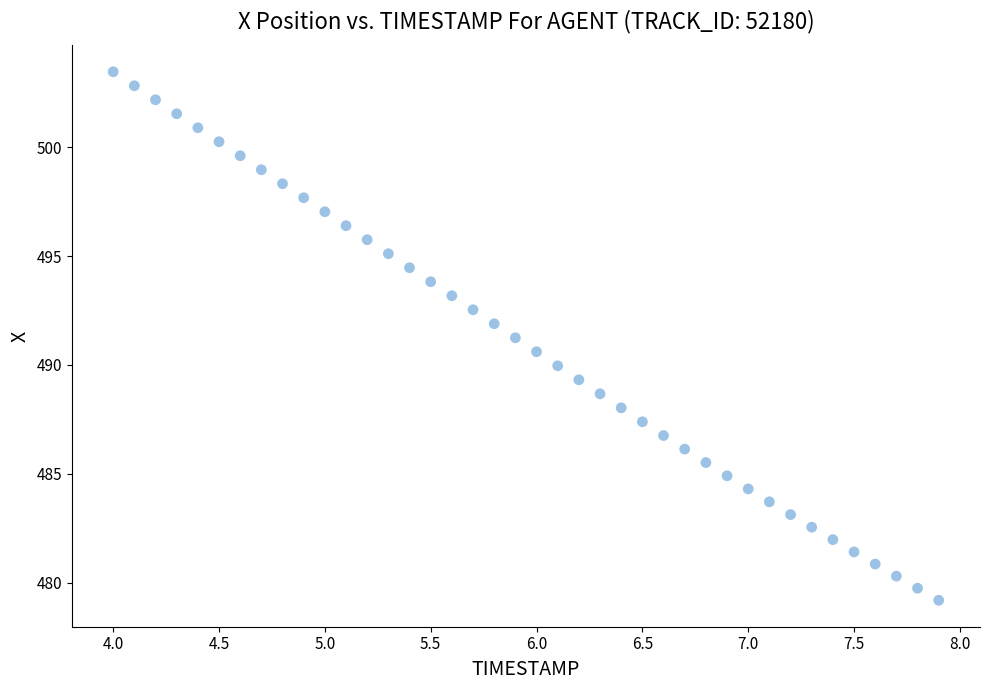

What is the range of X values (max minus min)?

3.9